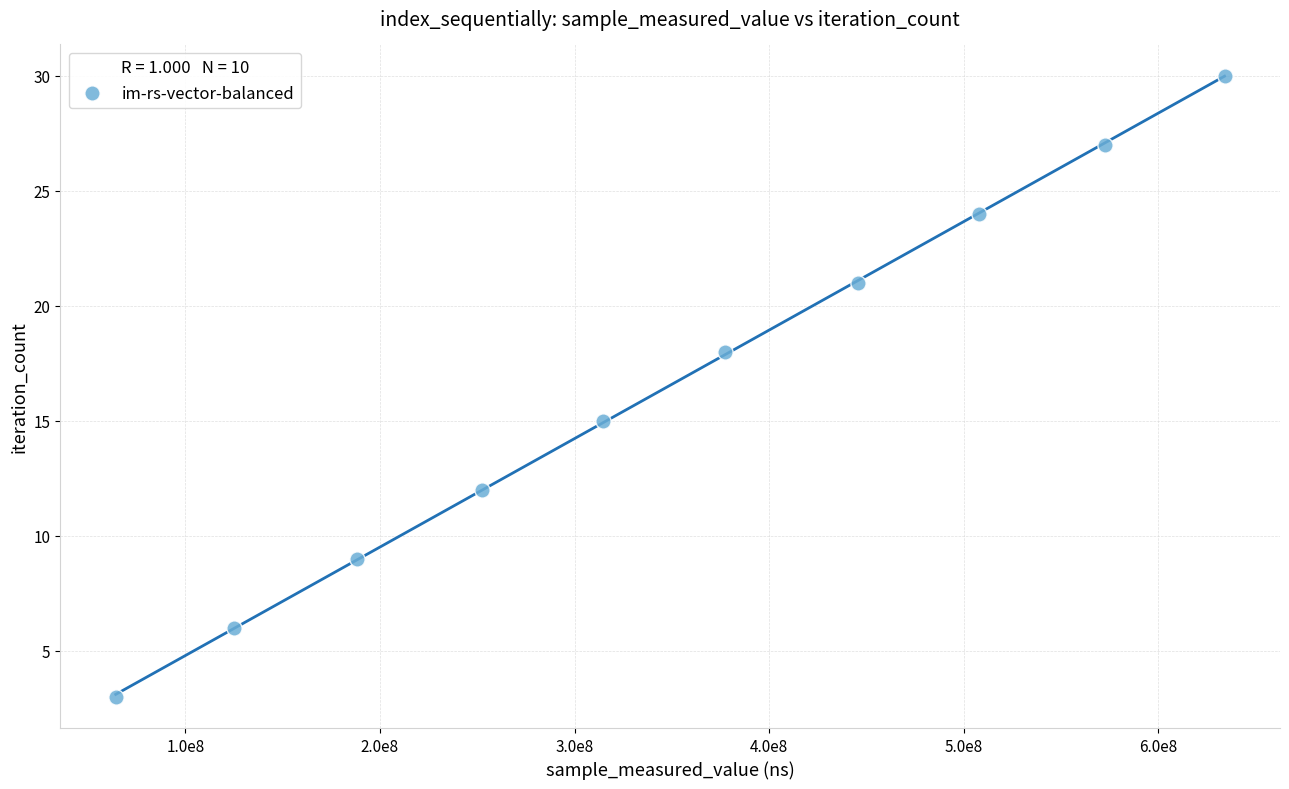

What is the average X value?

348276986